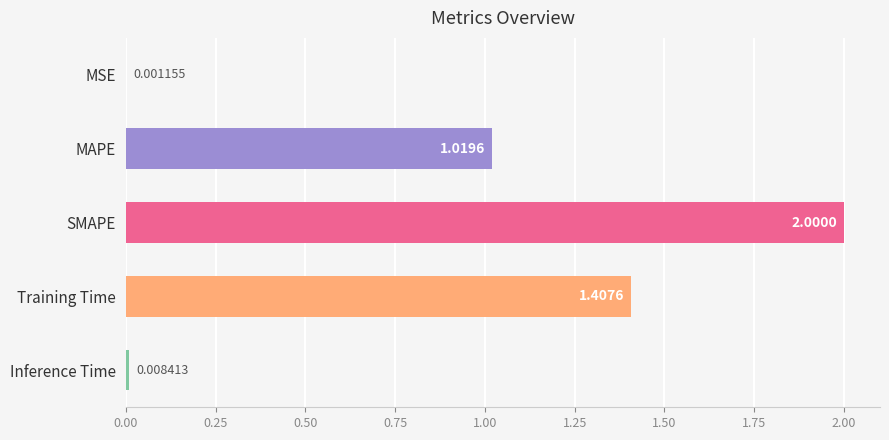

Where is the data nearest to the value 1?

MAPE